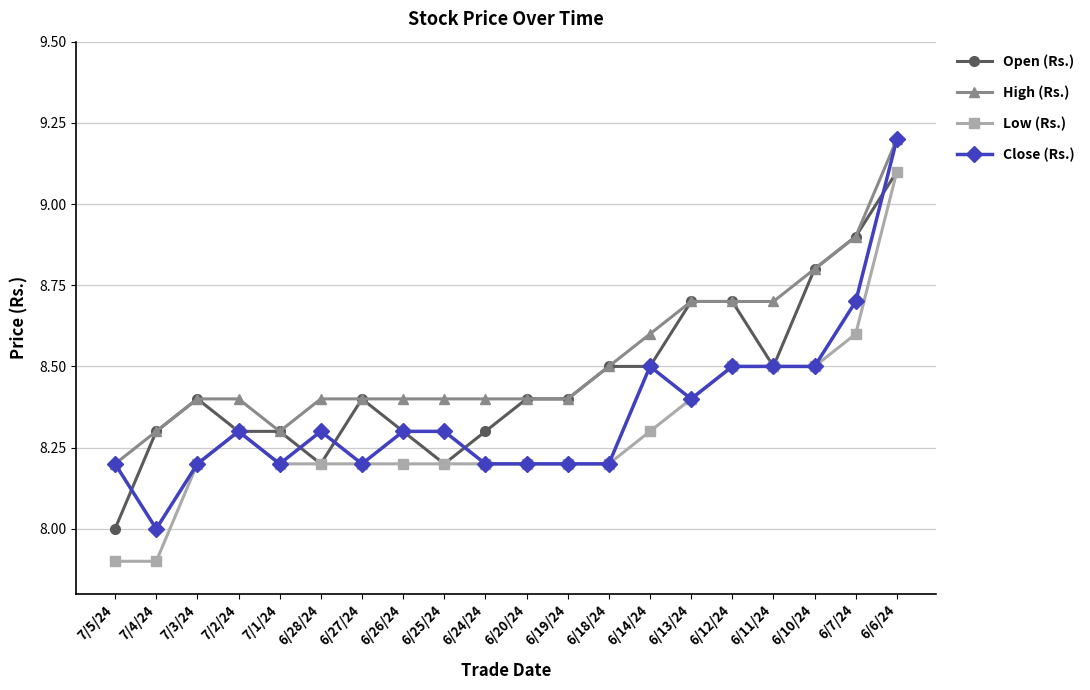

What is the value of the Open (Rs.) point at the 11th from the left?

8.4